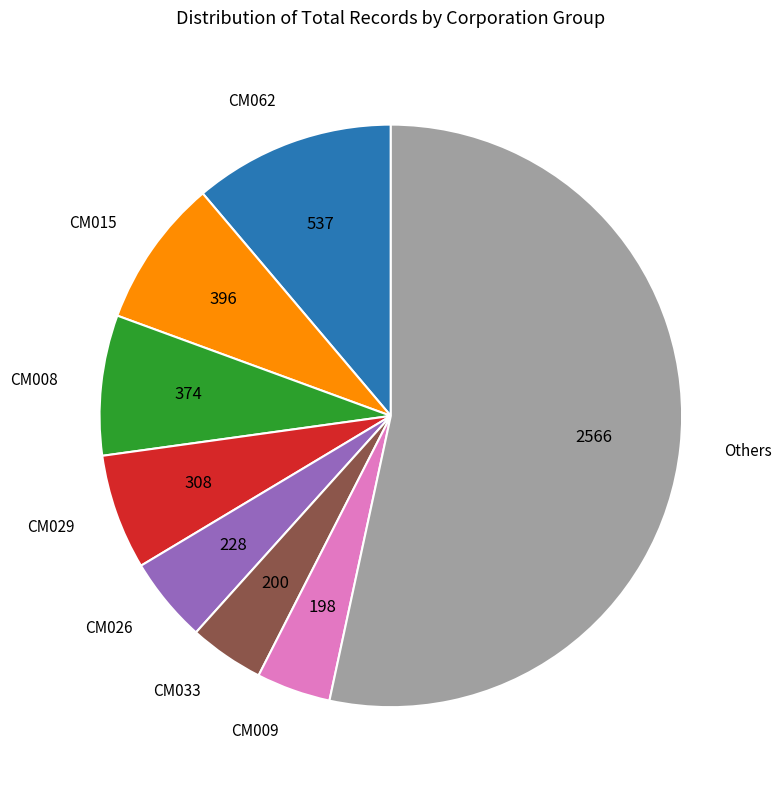

Is it true that CM015 is 20% of the pie?

False